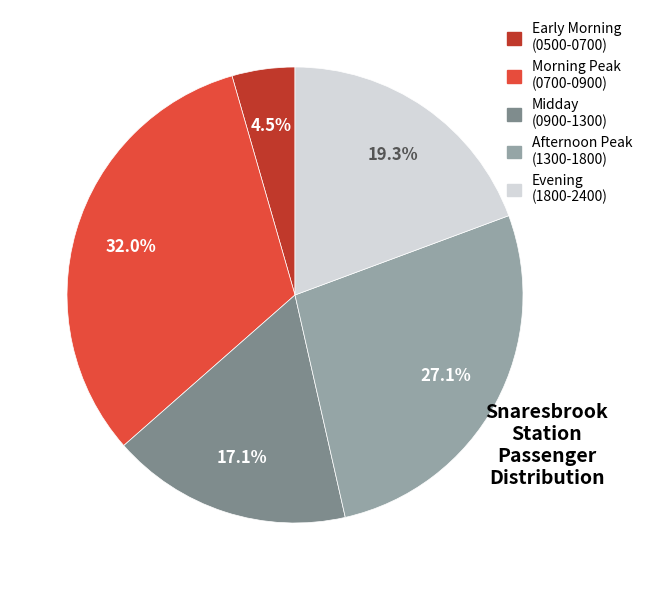

To the nearest percent, what is the average slice percentage?

20%